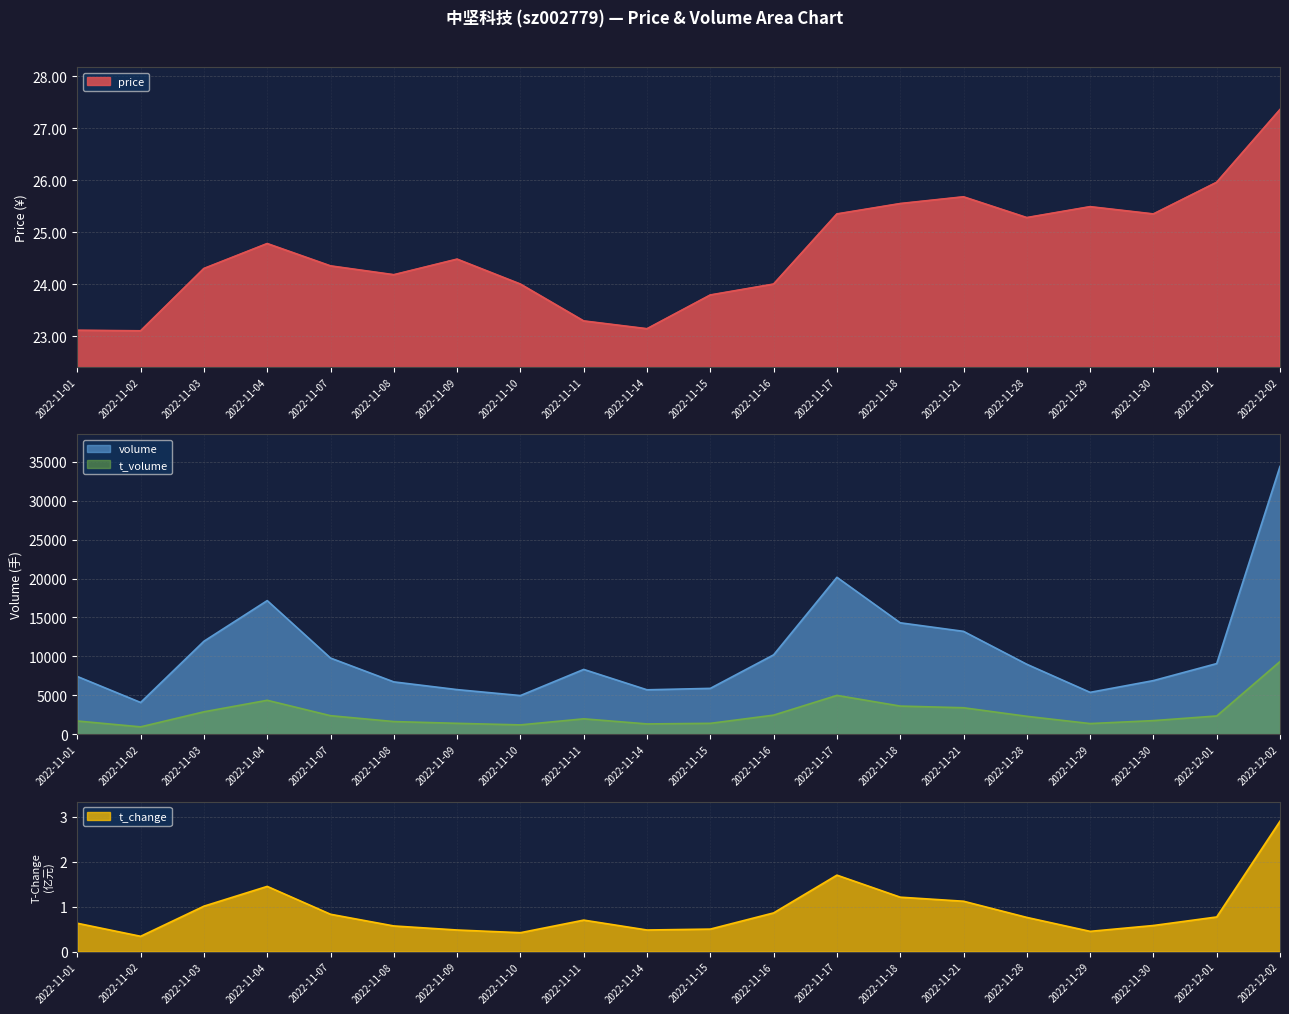

At how many categories does at least one series exceed 7523?

11